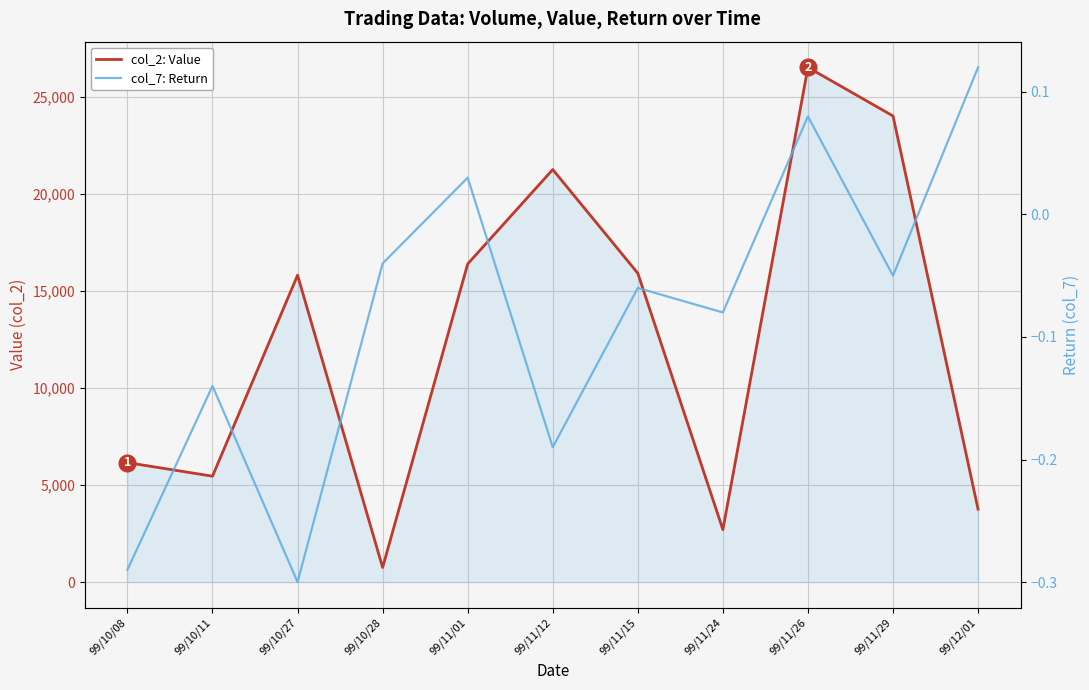

At which label does col_7: Return reach its peak?

99/12/01